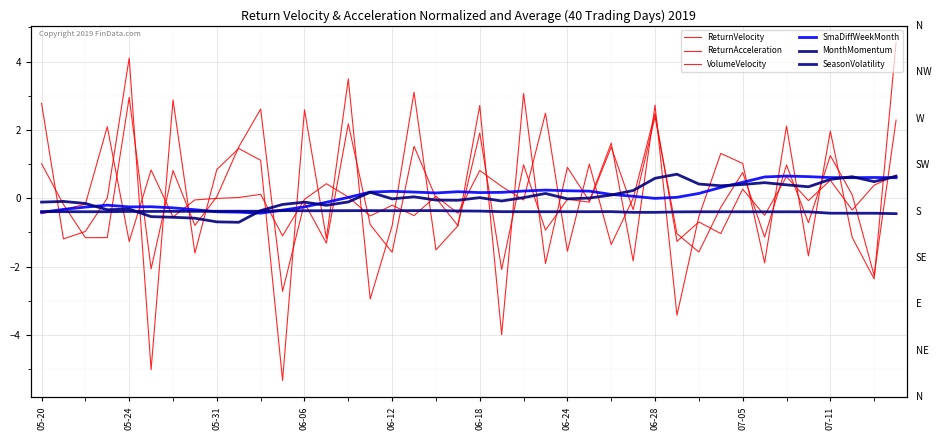

How many values in the MonthMomentum series exceed 0?

20